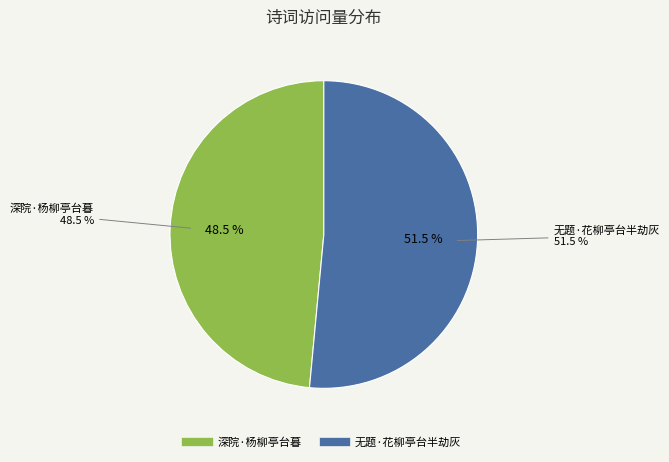

Which slice is the largest?

无题·花柳亭台半劫灰